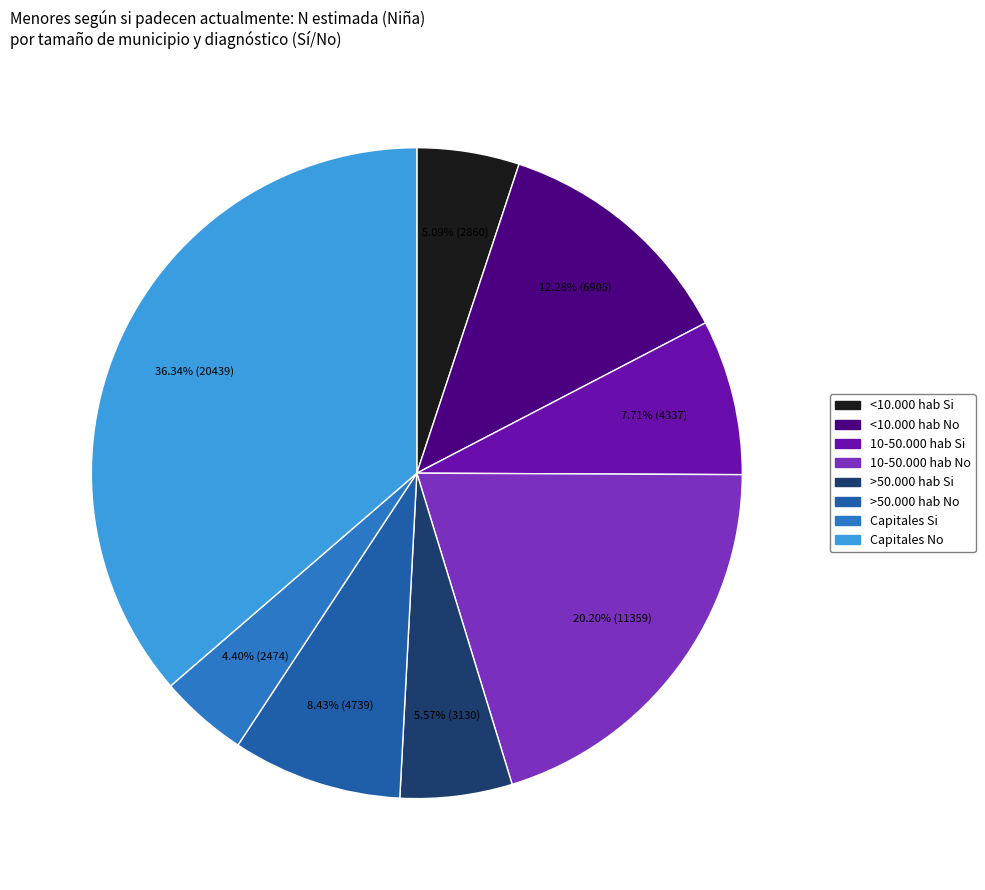

What is the smallest slice in the pie chart?

Capitales Si